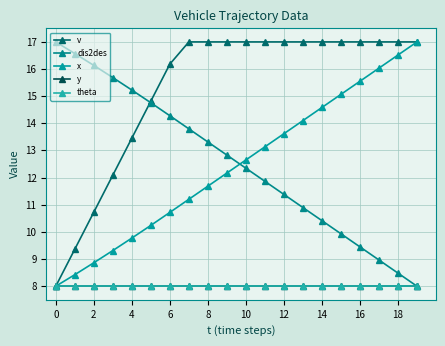

Is this an area chart (filled region under the line)?

No